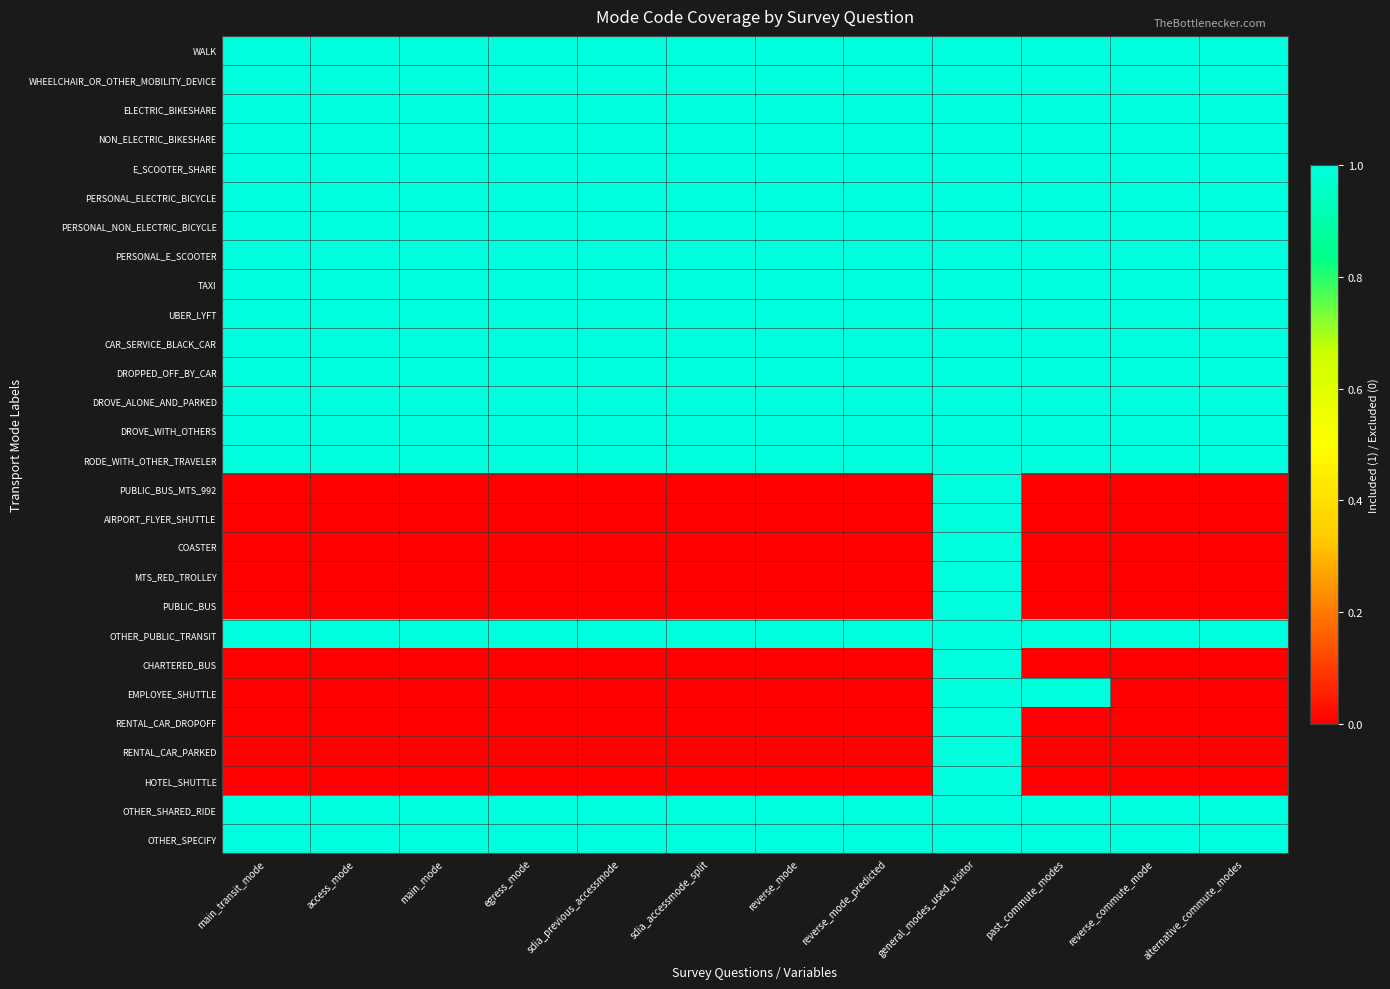

Which series has the widest spread of values?

PUBLIC_BUS_MTS_992